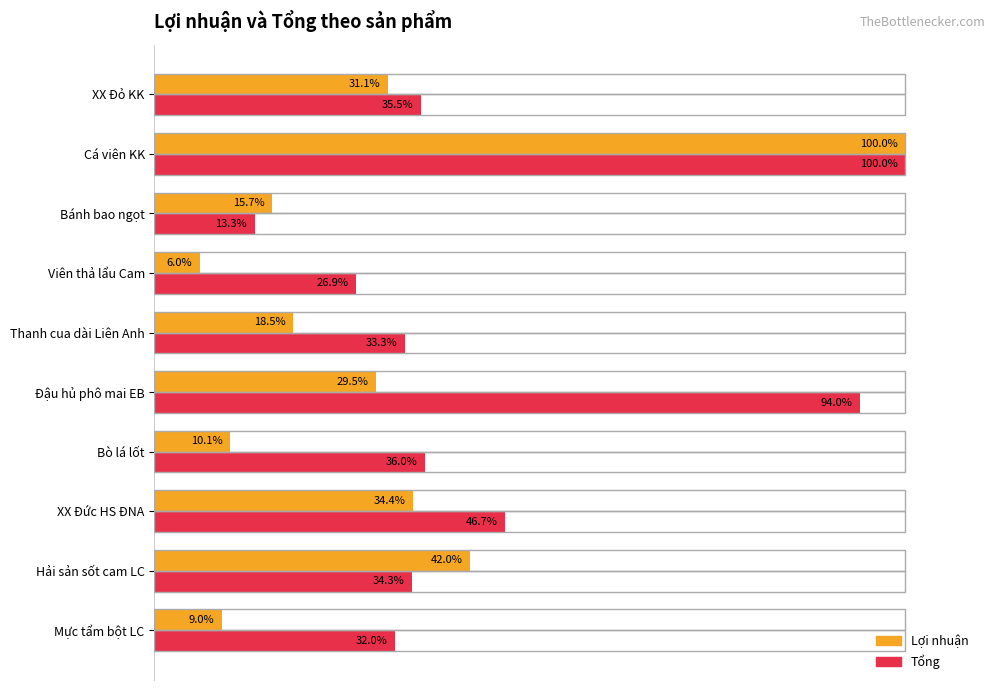

Which label corresponds to the largest value in the chart?

Cá viên KK